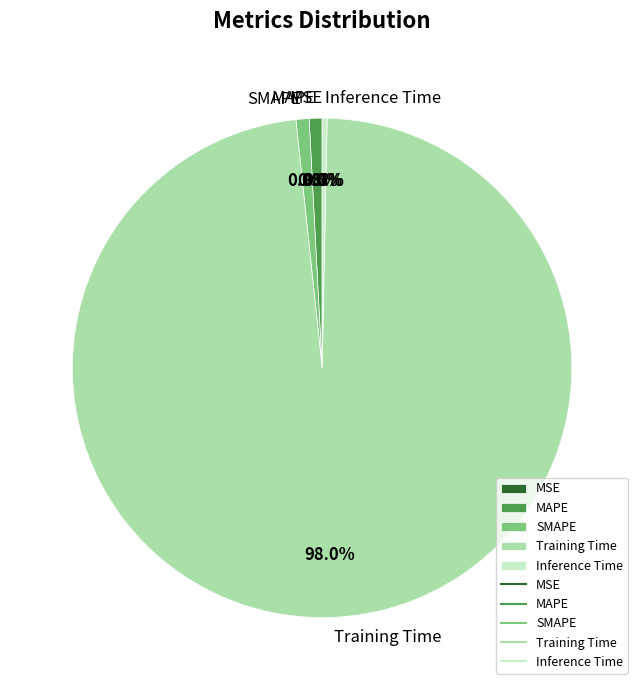

Do MAPE and Inference Time together represent more than half of the pie?

No